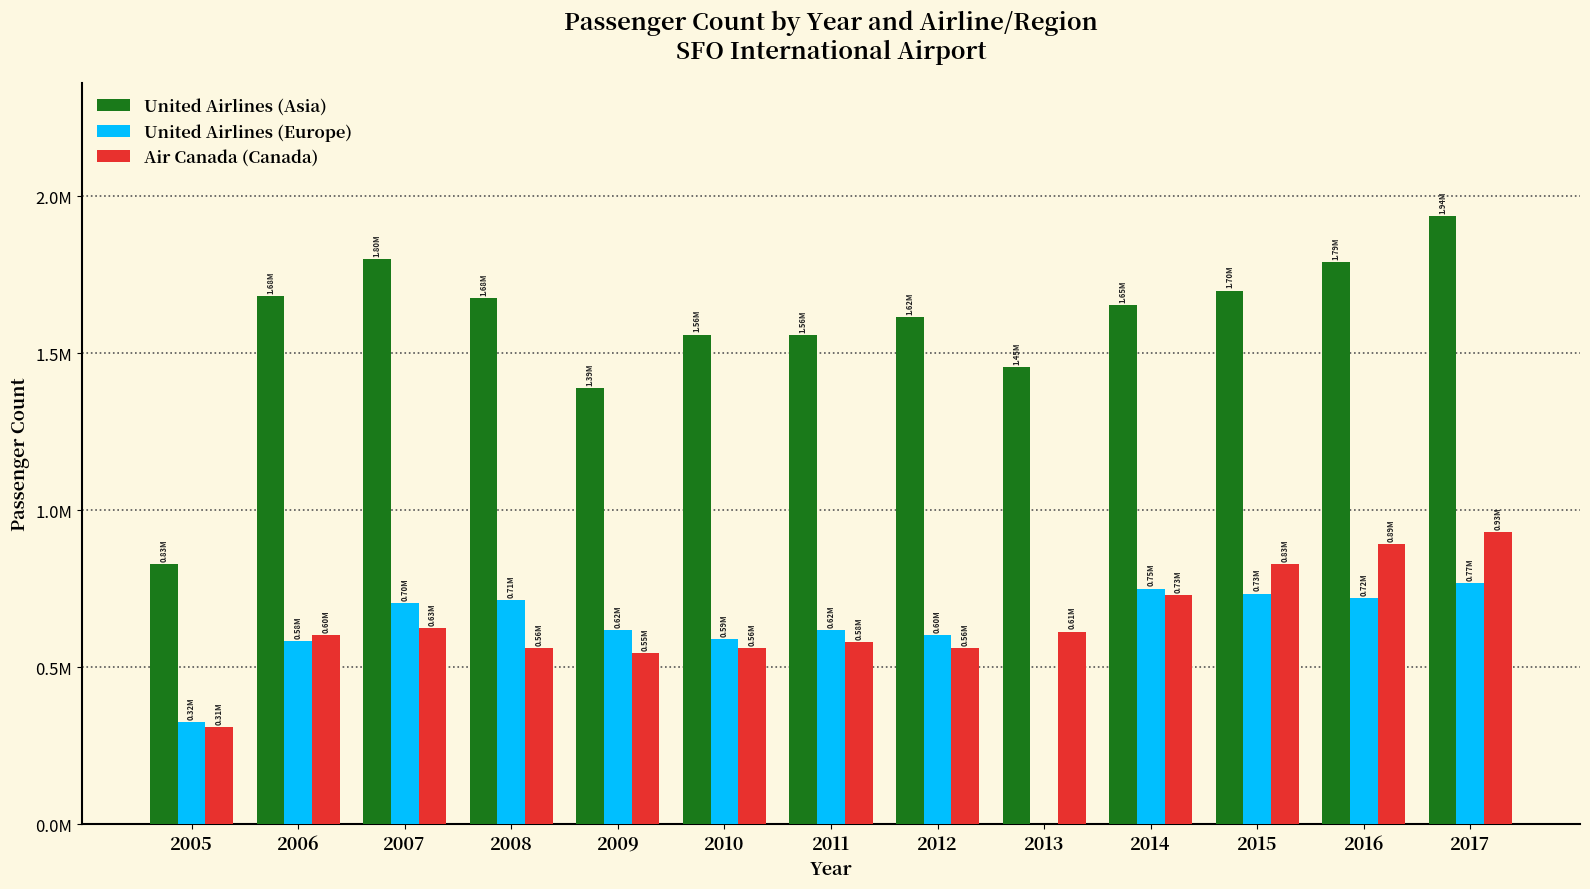

What is the value of the Air Canada (Canada) bar at the 11th from the left?

827660